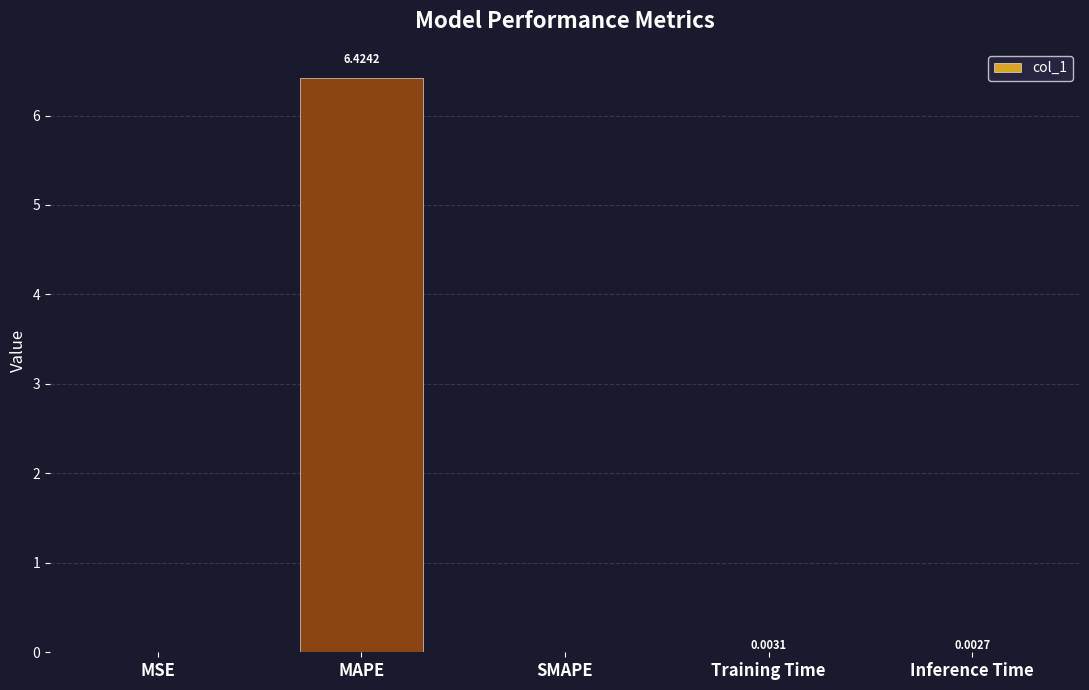

At which category does the chart reach its peak across all series?

MAPE